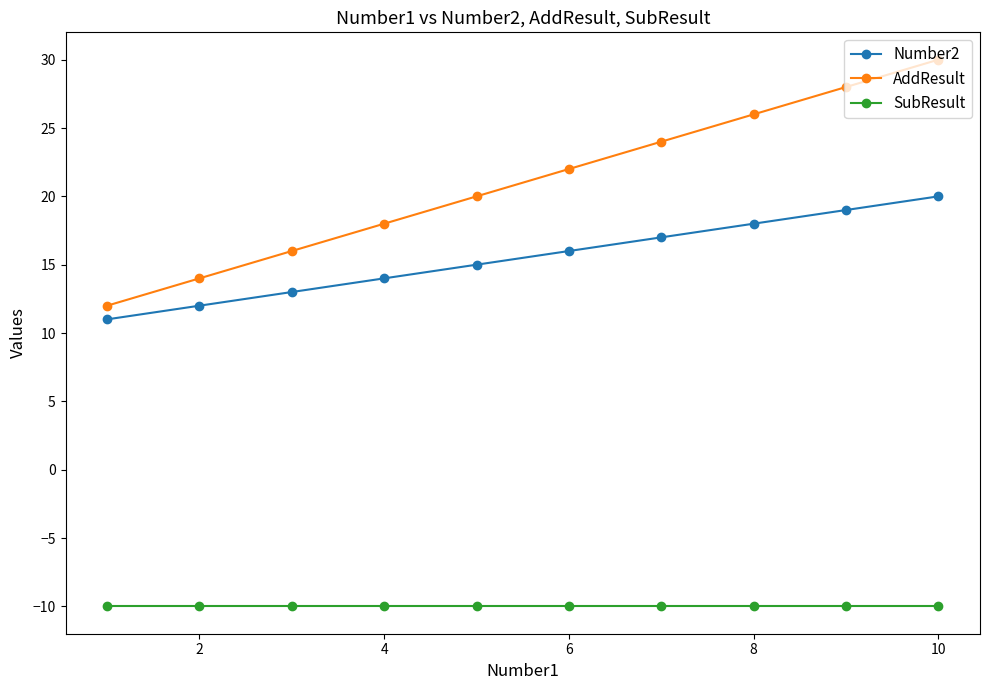

Which series has the widest spread of values?

AddResult